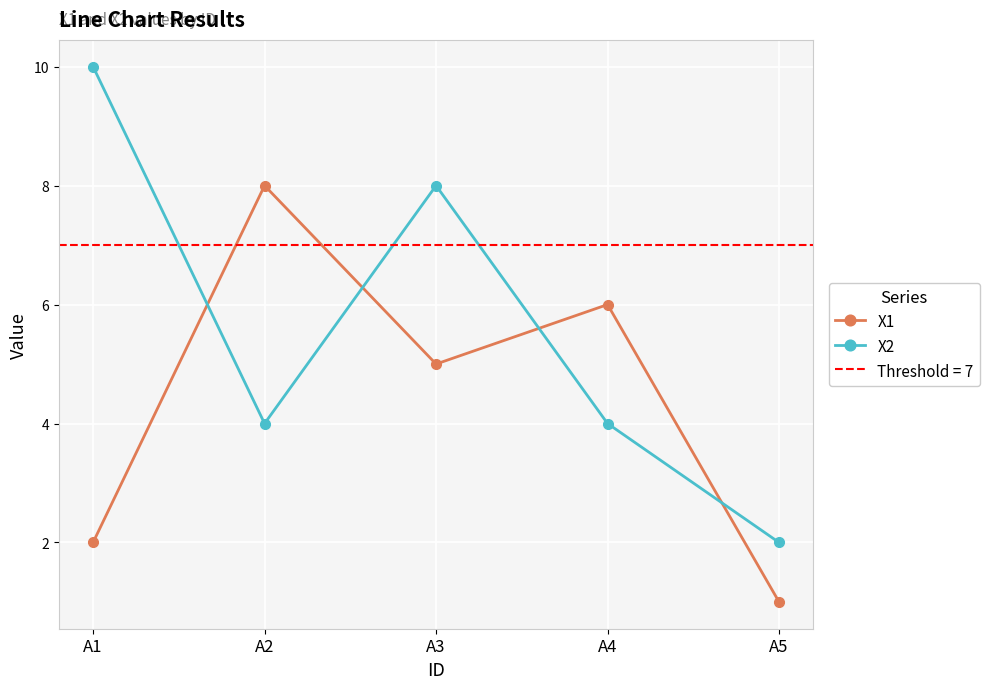

Rank the series by their average value, from lowest to highest.

X1, X2